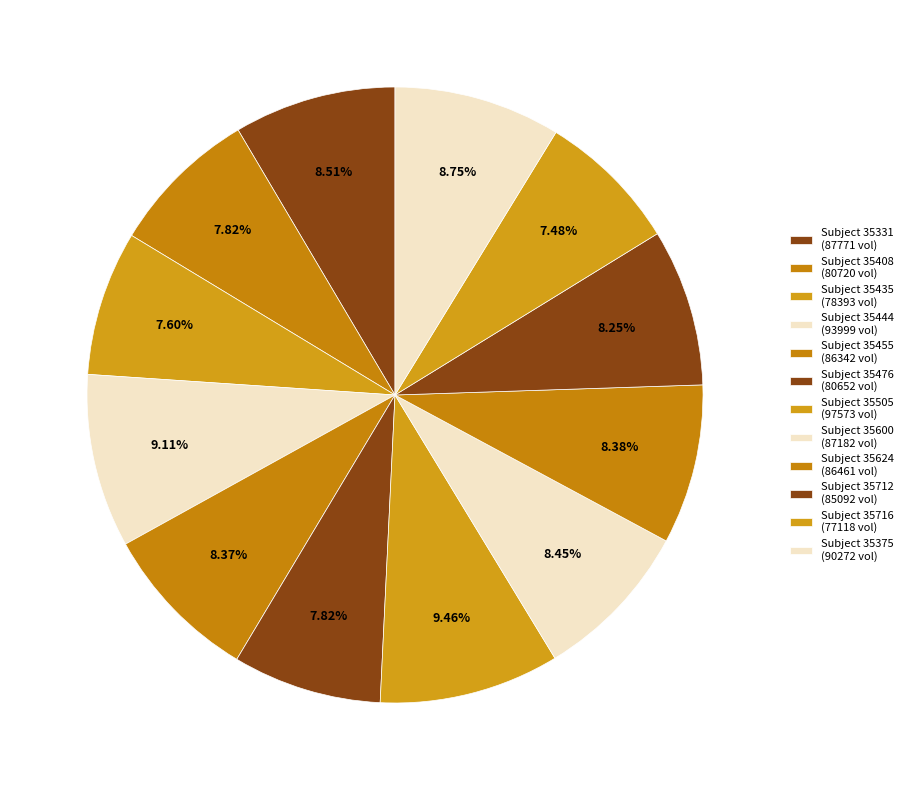

Is there any slice that represents more than half of the pie?

No